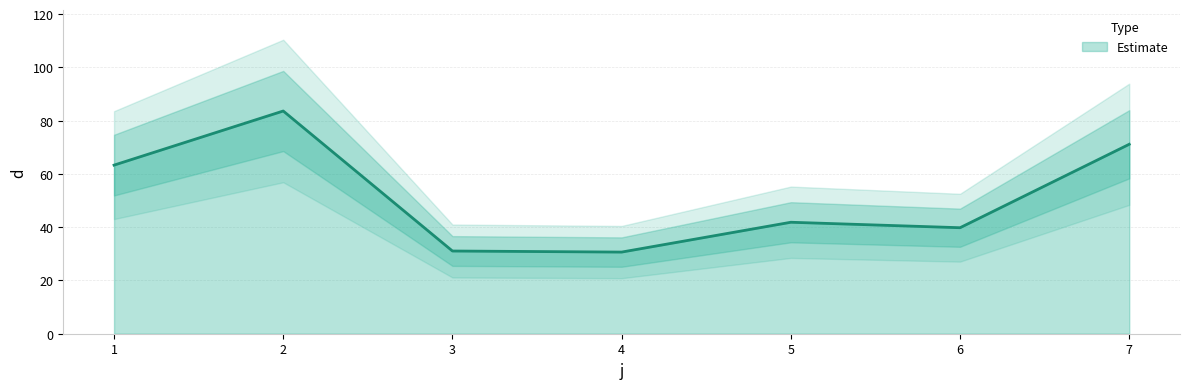

What is the highest value of the Estimate series?

83.6